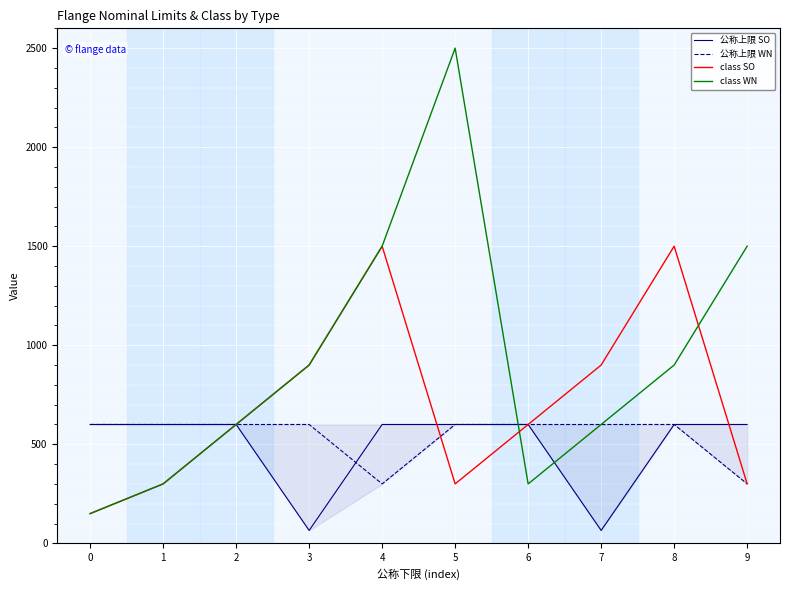

At 3, list the series in order from smallest to largest.

公称上限 SO, 公称上限 WN, class SO, class WN